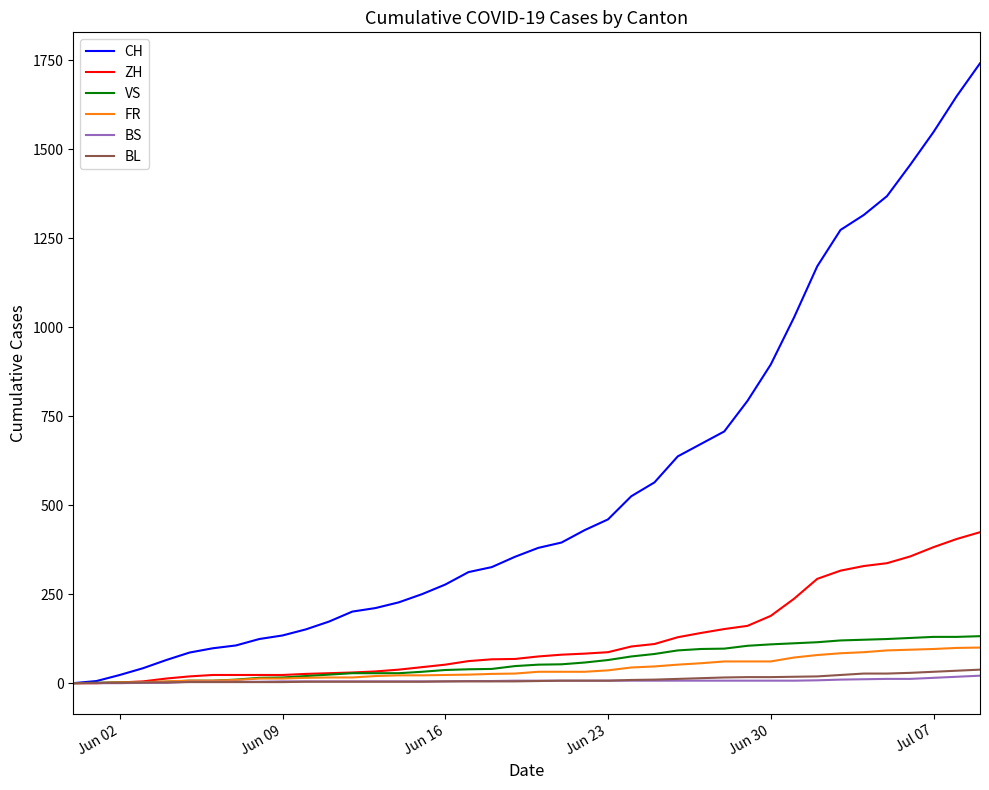

Which series has the widest spread of values?

CH